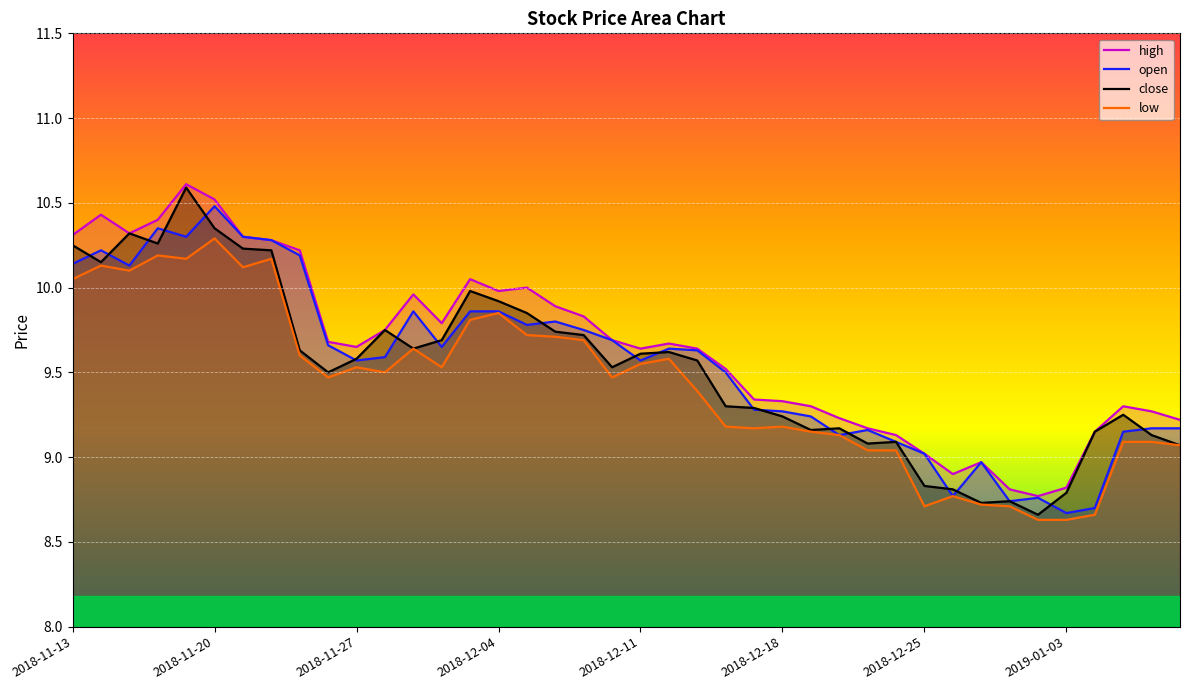

How many interior local peaks does the open series have?

9